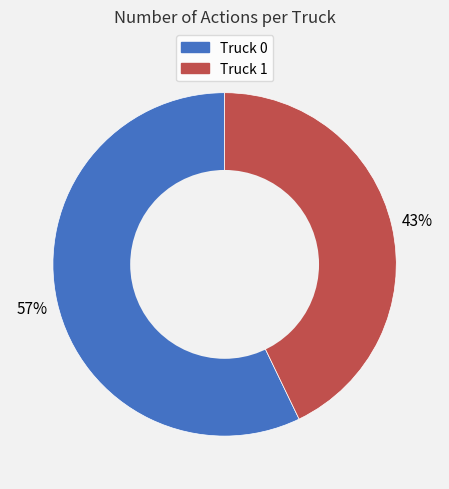

Do Truck 0 and Truck 1 together represent more than half of the pie?

Yes